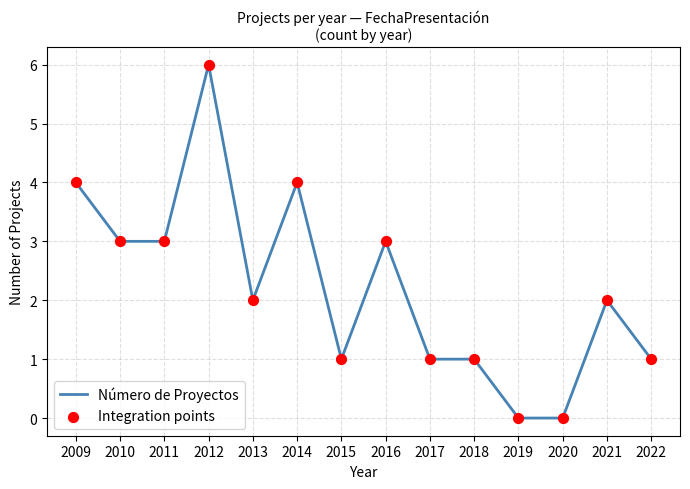

Approximately how many times larger is the value at 2011 compared to 2018?

3.0